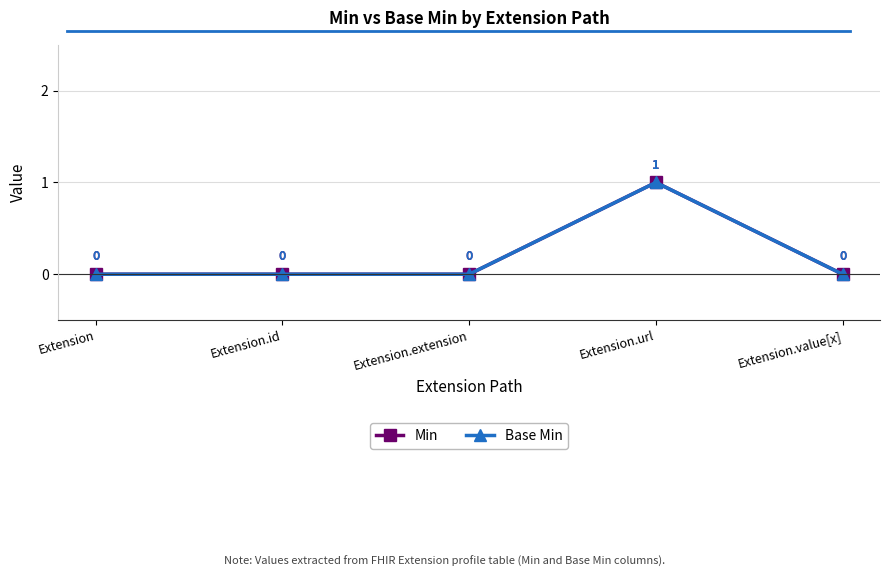

Does the chart display data point markers on the line(s)?

Yes